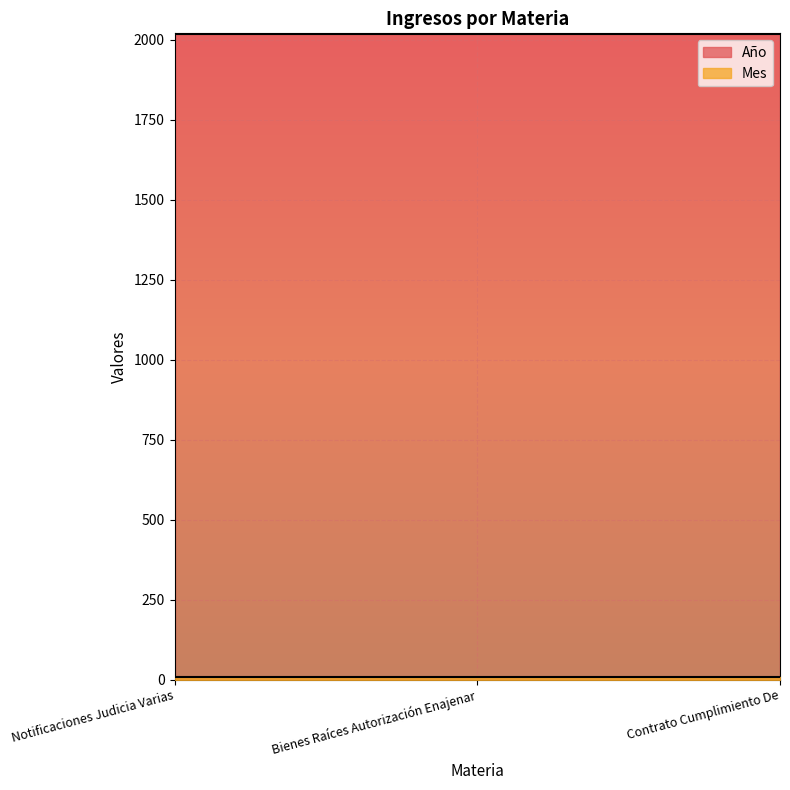

What is the sum of the Año values at Contrato Cumplimiento De and Bienes Raíces Autorización Enajenar?

4036